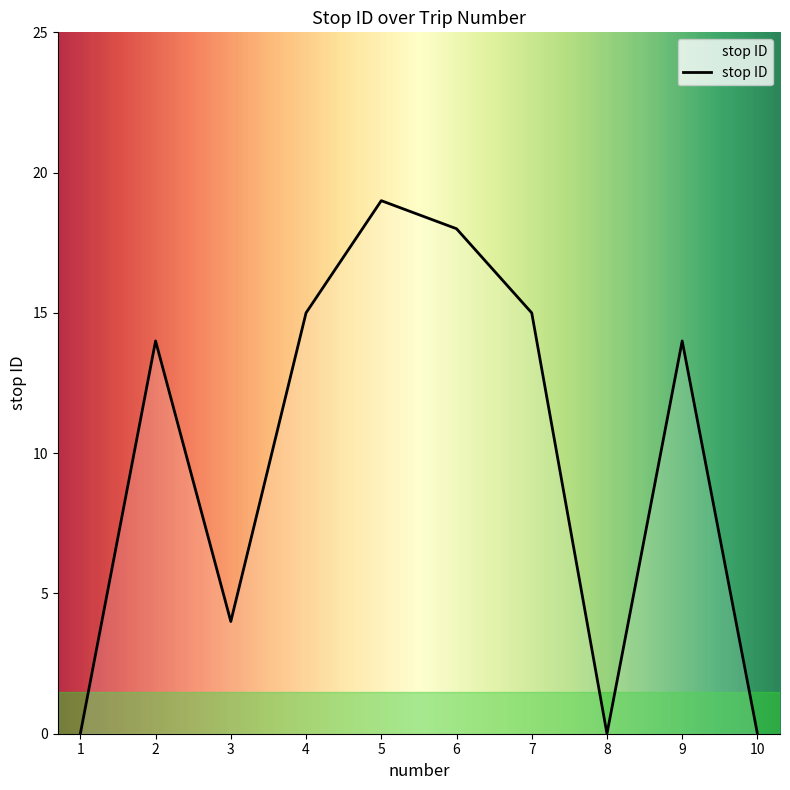

True or false: there are more than 0 points higher than both neighbors.

True